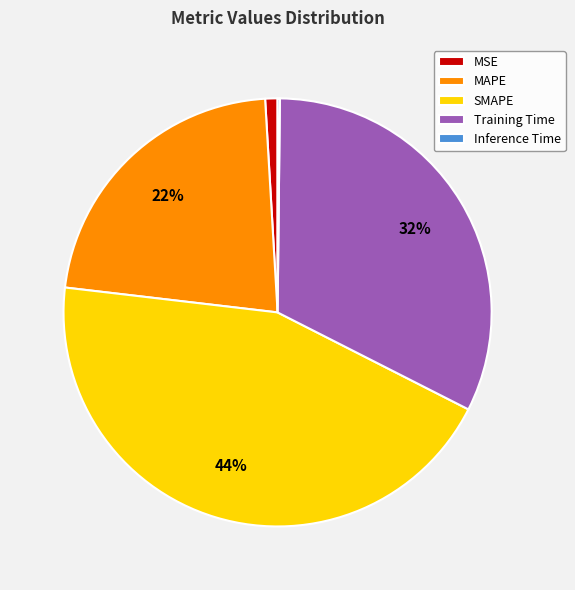

Does any single category account for the majority?

No